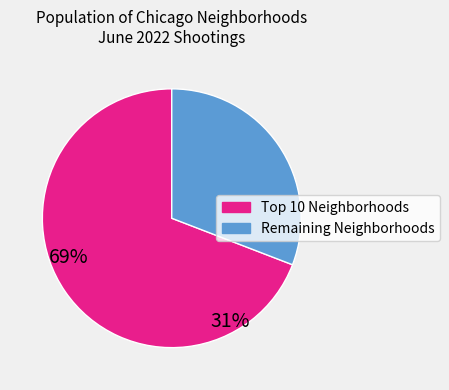

Does any single category account for the majority?

Yes